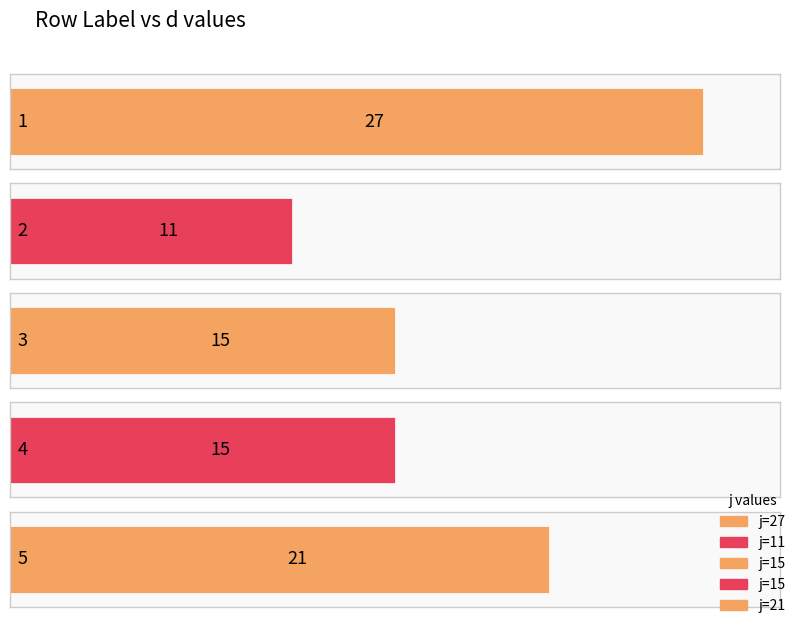

What is the average value?

18